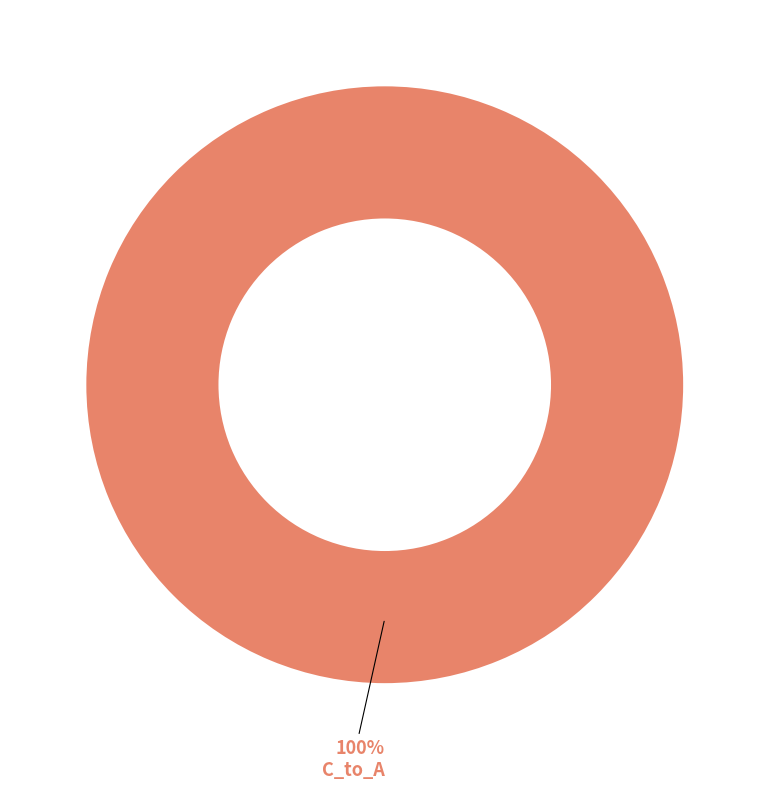

Which slice represents more than half of the pie?

C_to_A